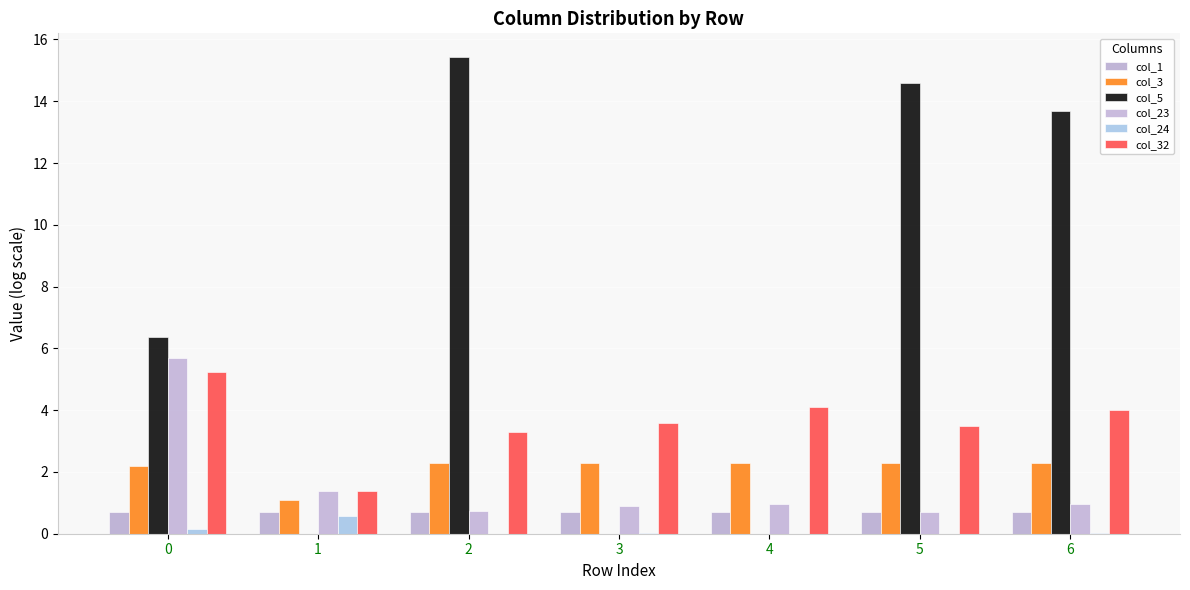

What is the sum of all col_1 values?

4.9